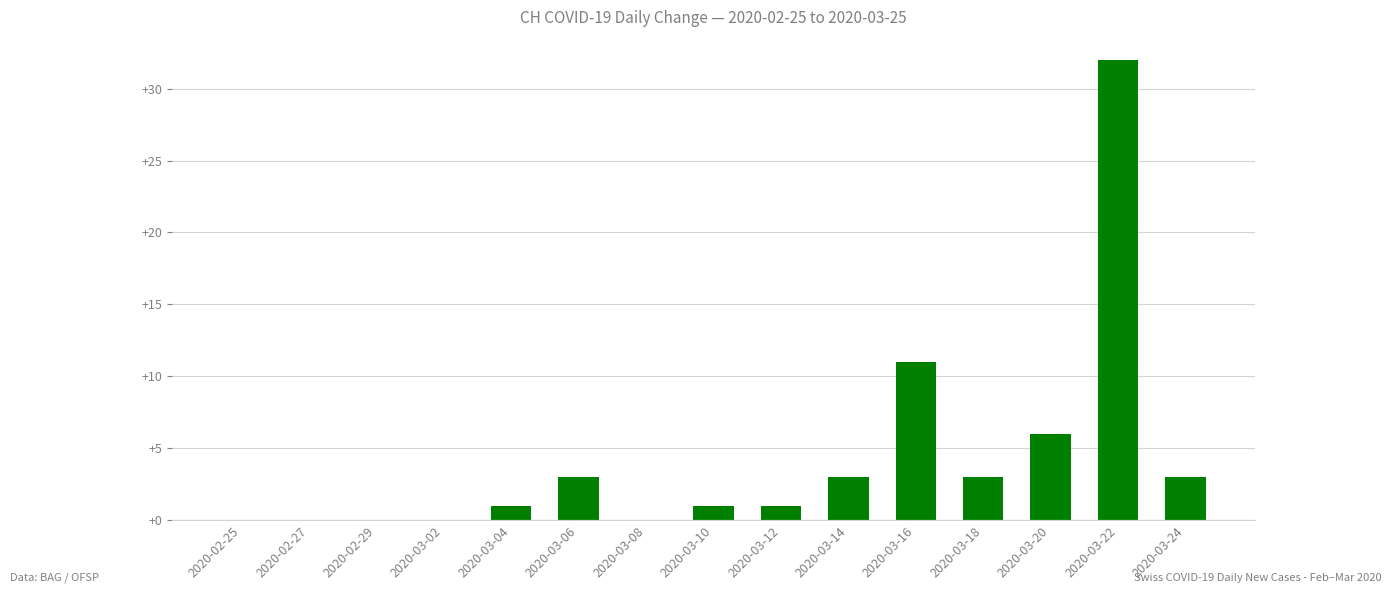

True or false: the data shows 1 at 2020-03-04.

True